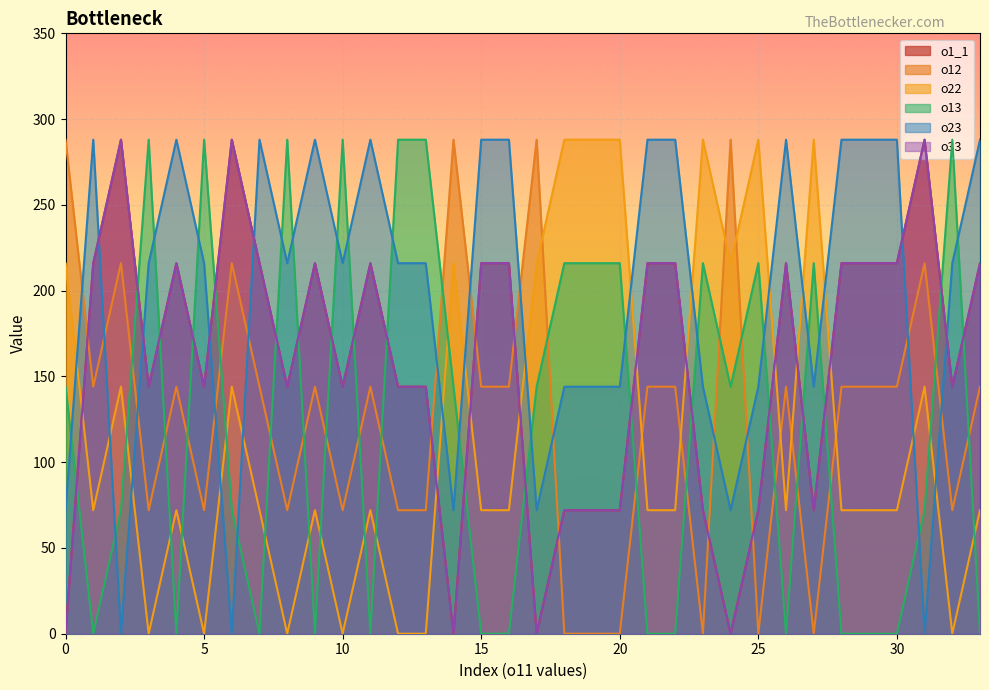

True or false: o1_1 and o33 cross at least once.

False